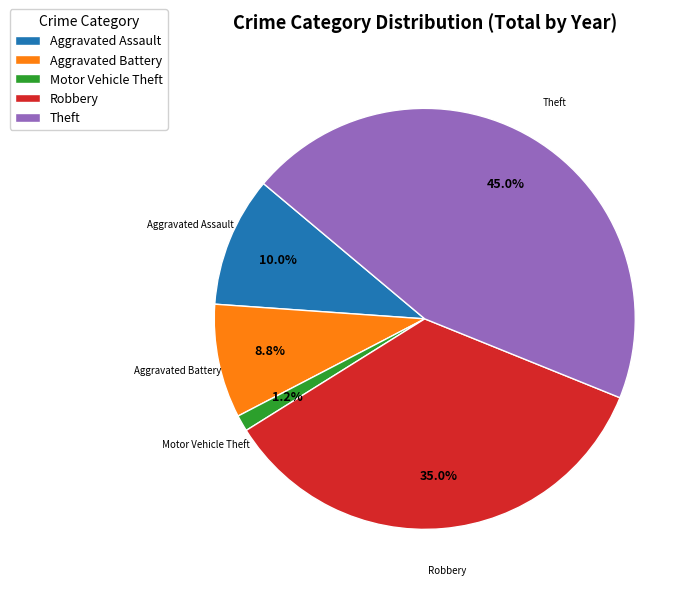

Rank the categories by value from lowest to highest.

Motor Vehicle Theft, Aggravated Battery, Aggravated Assault, Robbery, Theft